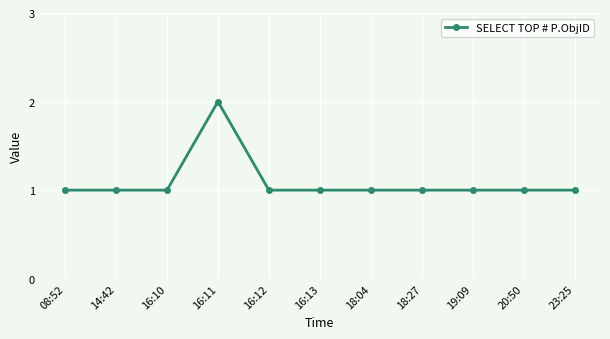

How many distinct data groups are displayed?

1